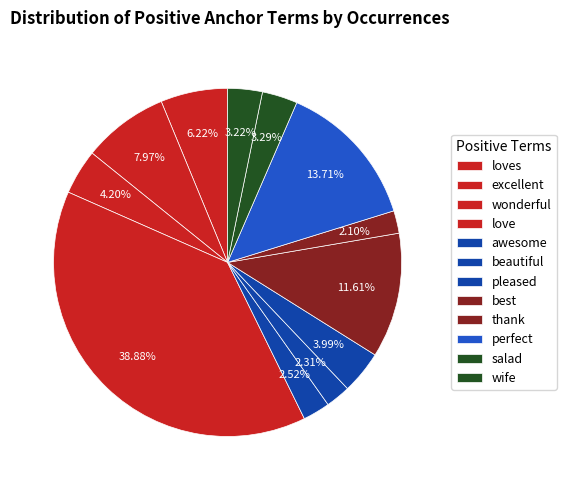

To the nearest percent, what percentage of the pie is perfect?

14%